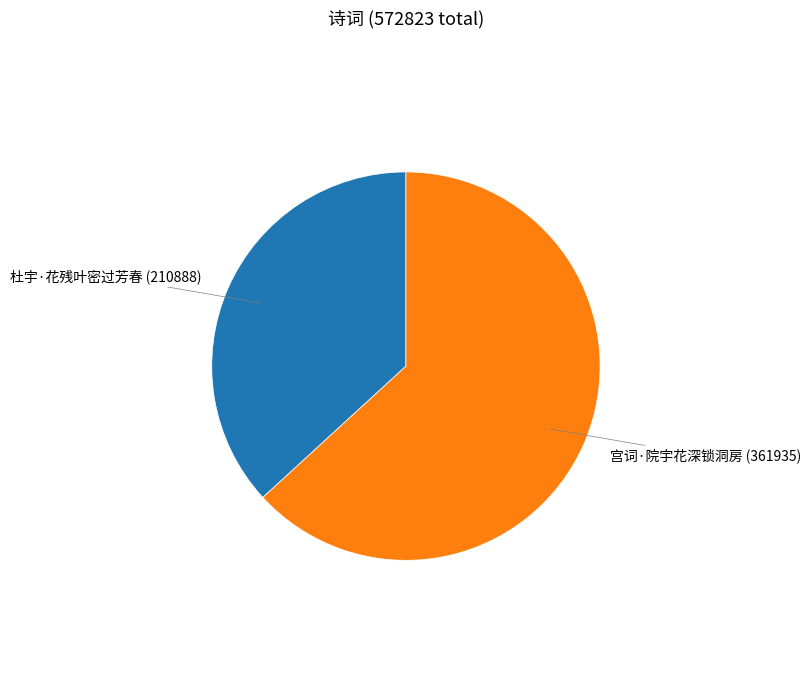

Does 宫词·院宇花深锁洞房 represent more than half of the total?

Yes